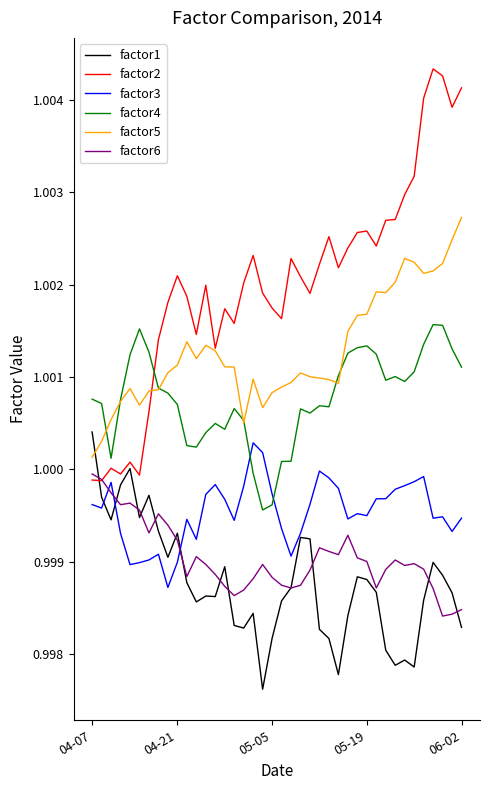

List the series in order of their peak value, highest first.

factor2, factor5, factor4, factor1, factor3, factor6